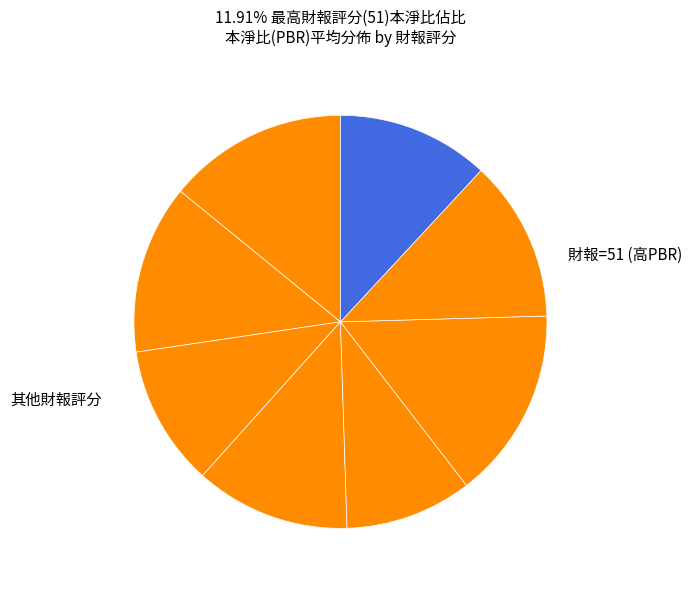

Rank the categories by value from highest to lowest.

38, 36, 47, 43, 45, 49, 40